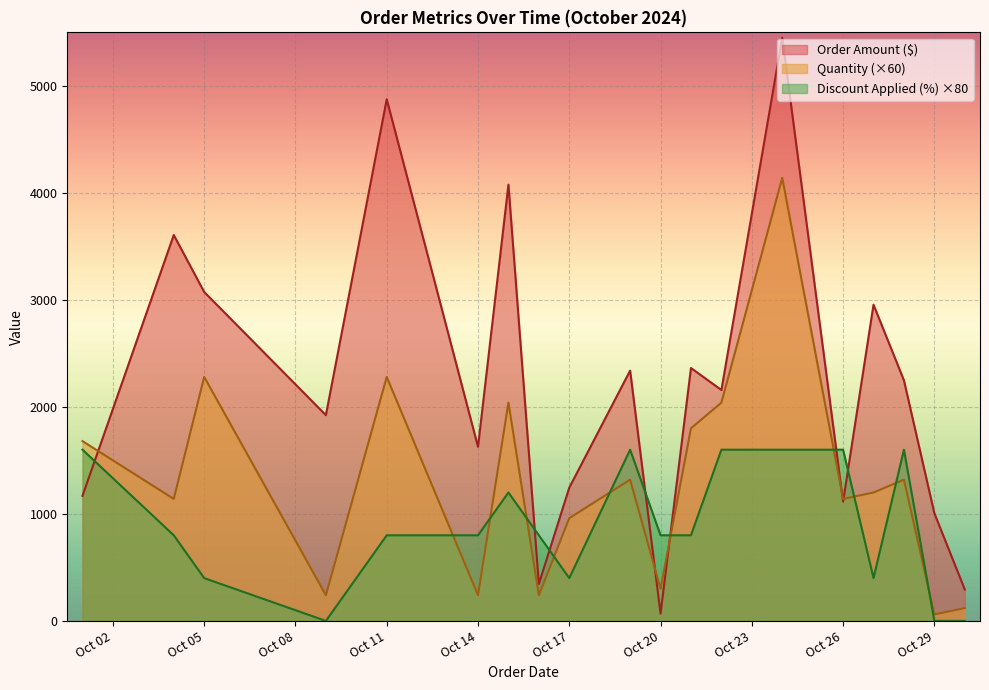

What is the average value of the Order Amount ($) series?

2207.1